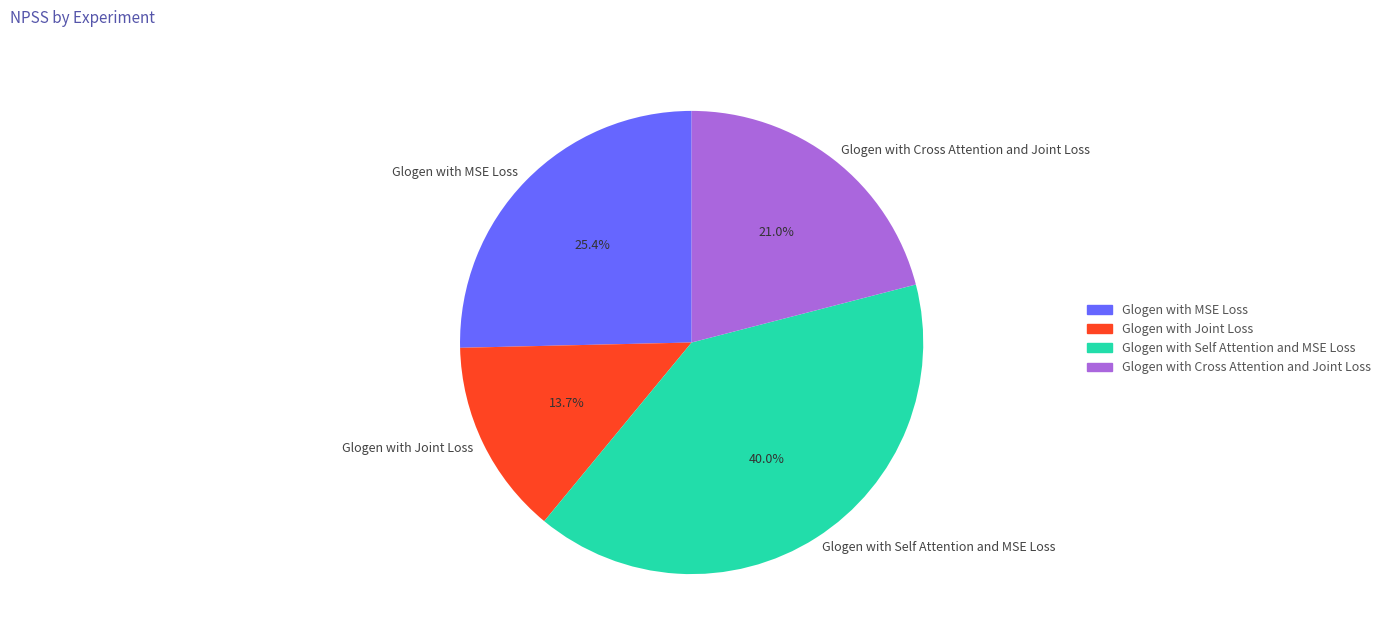

Do Glogen with Joint Loss and Glogen with MSE Loss together represent more than half of the pie?

No